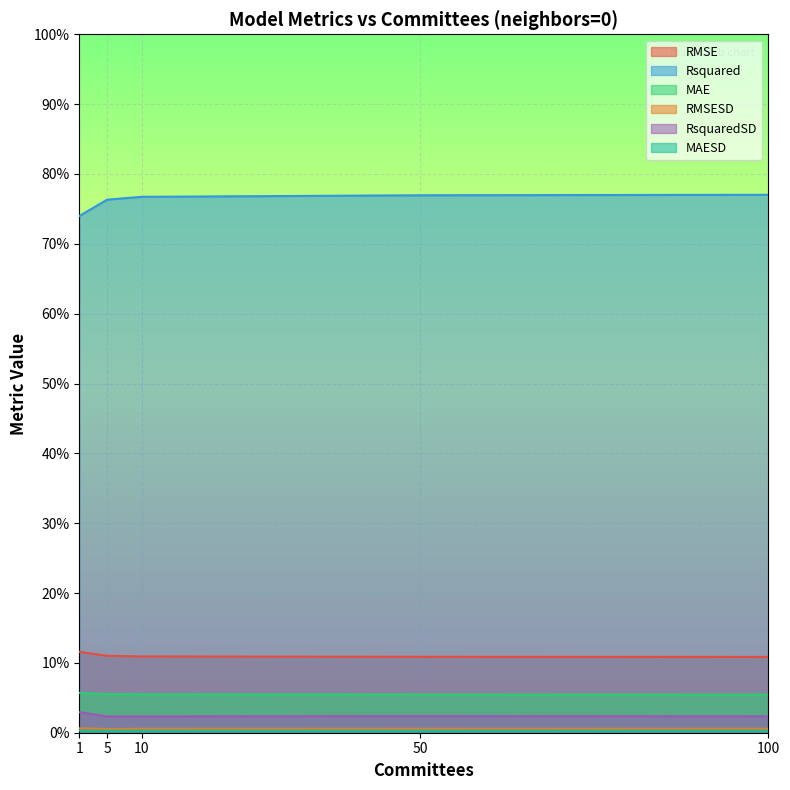

Rank the series by their maximum value, from lowest to highest.

MAESD, RMSESD, RsquaredSD, MAE, RMSE, Rsquared